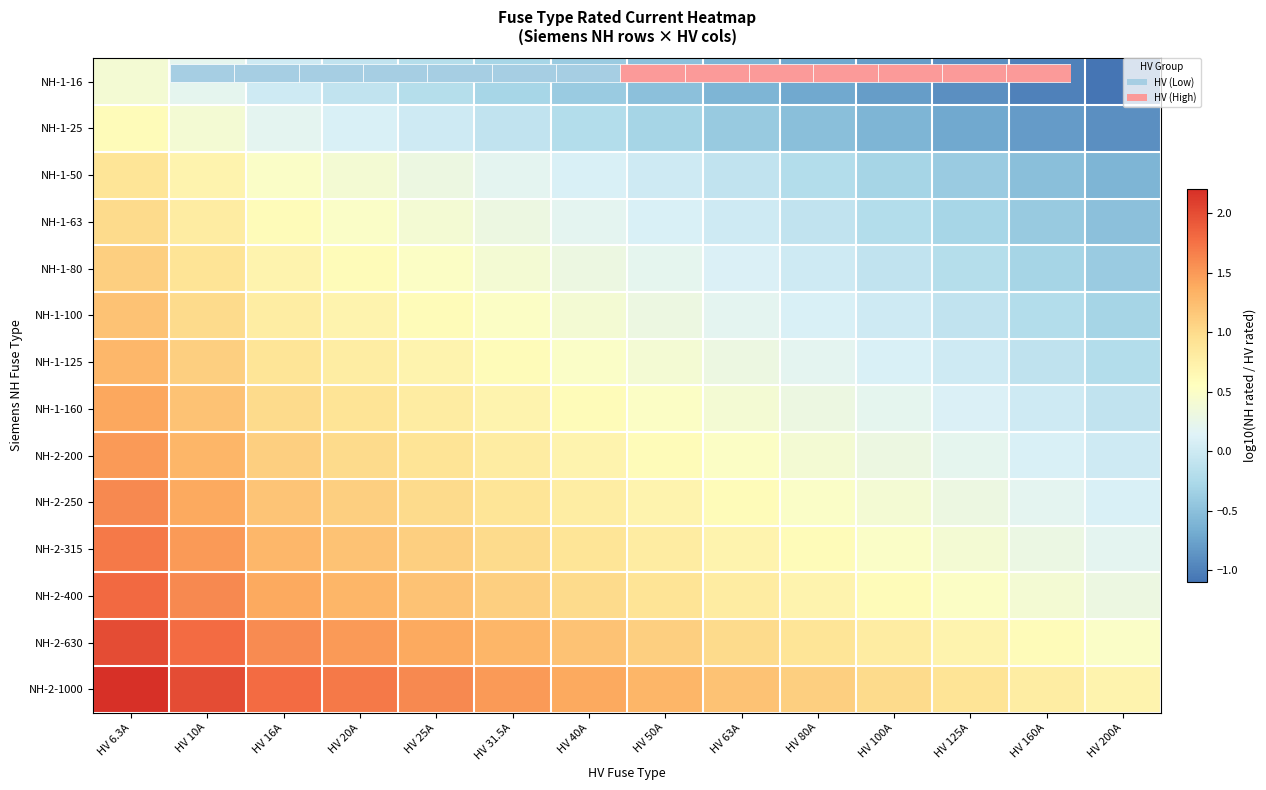

What is the difference between the maximum and minimum values in the NH-2-400 series?

1.5